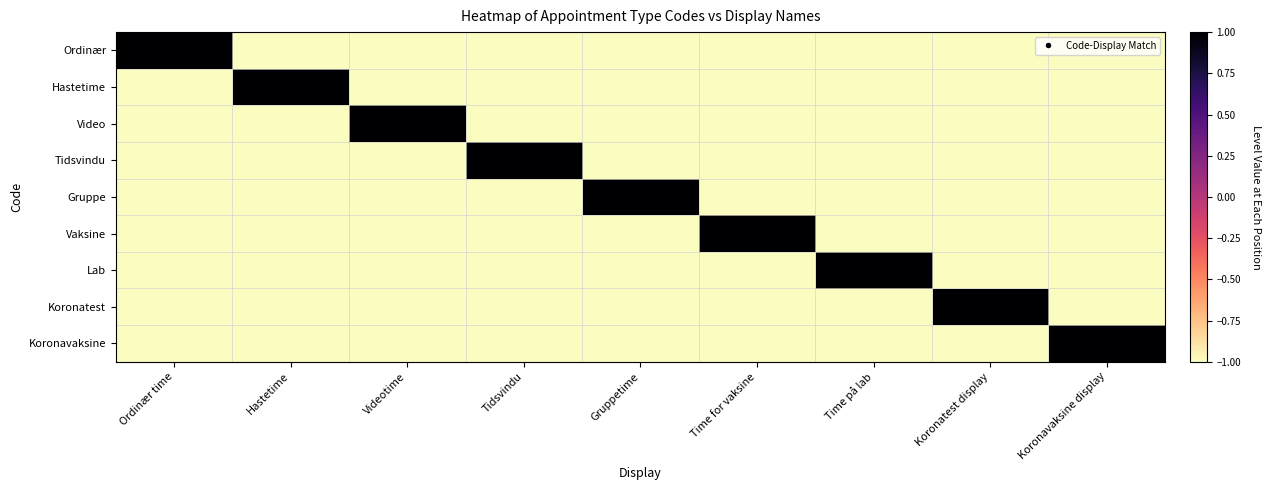

Reading left to right, transcribe all the data shown in this chart.

Ordinær: Ordinær time=1	Hastetime=-1	Videotime=-1	Tidsvindu=-1	Gruppetime=-1	Time for vaksine=-1	Time på lab=-1	Koronatest display=-1	Koronavaksine display=-1
Hastetime: Ordinær time=-1	Hastetime=1	Videotime=-1	Tidsvindu=-1	Gruppetime=-1	Time for vaksine=-1	Time på lab=-1	Koronatest display=-1	Koronavaksine display=-1
Video: Ordinær time=-1	Hastetime=-1	Videotime=1	Tidsvindu=-1	Gruppetime=-1	Time for vaksine=-1	Time på lab=-1	Koronatest display=-1	Koronavaksine display=-1
Tidsvindu: Ordinær time=-1	Hastetime=-1	Videotime=-1	Tidsvindu=1	Gruppetime=-1	Time for vaksine=-1	Time på lab=-1	Koronatest display=-1	Koronavaksine display=-1
Gruppe: Ordinær time=-1	Hastetime=-1	Videotime=-1	Tidsvindu=-1	Gruppetime=1	Time for vaksine=-1	Time på lab=-1	Koronatest display=-1	Koronavaksine display=-1
Vaksine: Ordinær time=-1	Hastetime=-1	Videotime=-1	Tidsvindu=-1	Gruppetime=-1	Time for vaksine=1	Time på lab=-1	Koronatest display=-1	Koronavaksine display=-1
Lab: Ordinær time=-1	Hastetime=-1	Videotime=-1	Tidsvindu=-1	Gruppetime=-1	Time for vaksine=-1	Time på lab=1	Koronatest display=-1	Koronavaksine display=-1
Koronatest: Ordinær time=-1	Hastetime=-1	Videotime=-1	Tidsvindu=-1	Gruppetime=-1	Time for vaksine=-1	Time på lab=-1	Koronatest display=1	Koronavaksine display=-1
Koronavaksine: Ordinær time=-1	Hastetime=-1	Videotime=-1	Tidsvindu=-1	Gruppetime=-1	Time for vaksine=-1	Time på lab=-1	Koronatest display=-1	Koronavaksine display=1